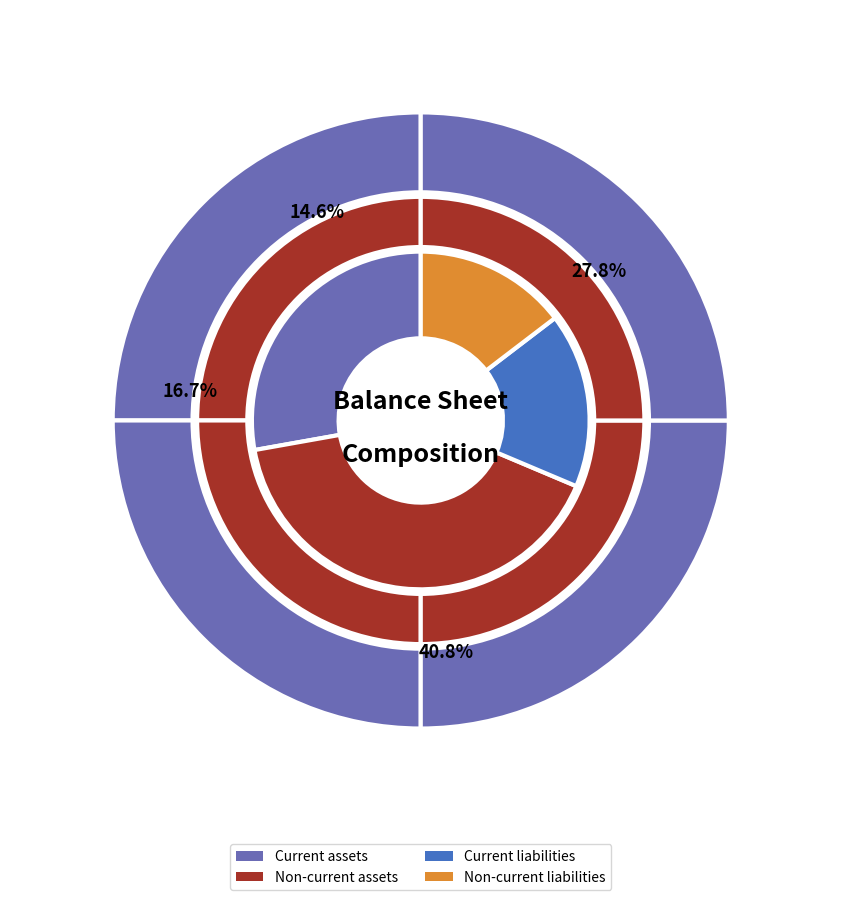

Which slice is the smallest?

Non-current liabilities